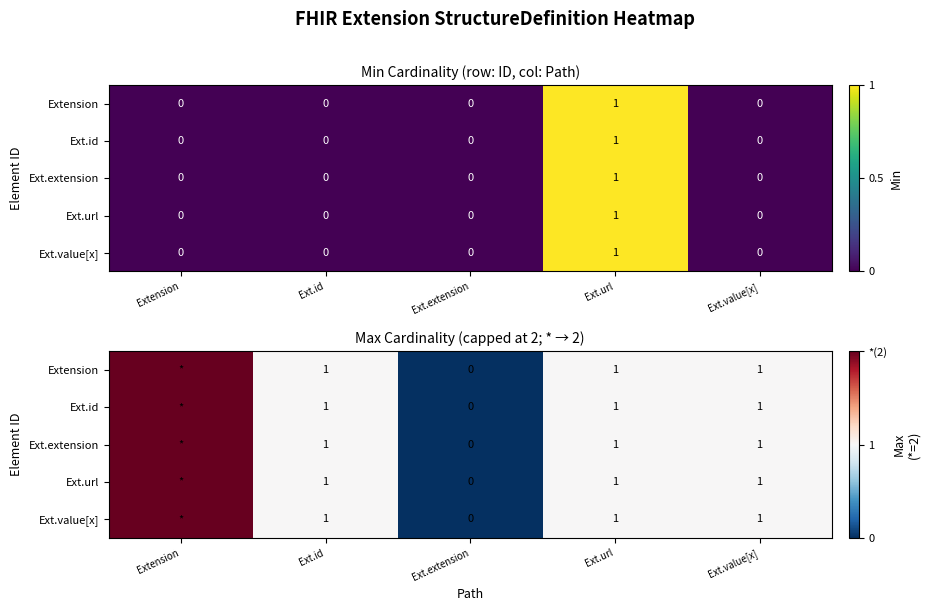

What is the total value across all series at Ext.value[x]?

5